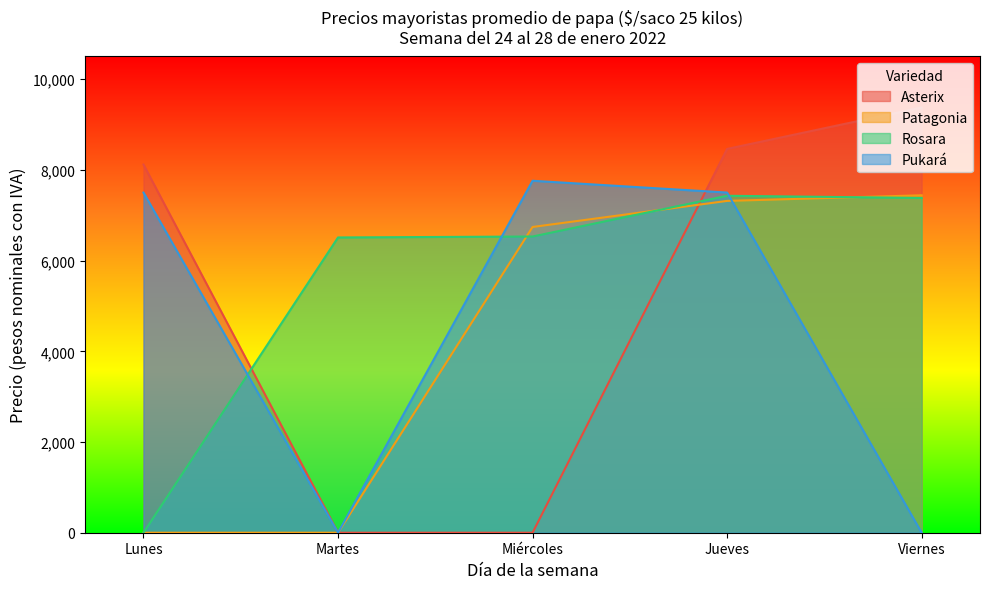

What position from the left is Lunes?

1